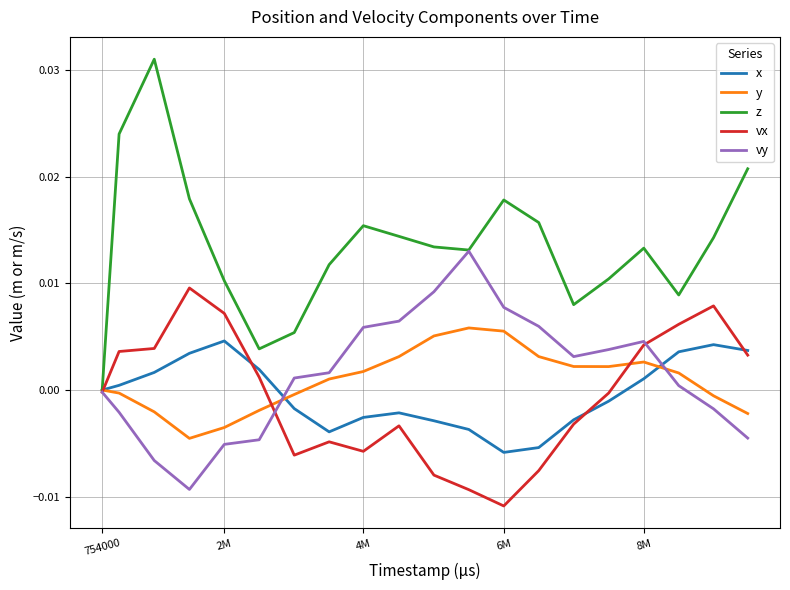

Which series has the largest total across all categories?

z